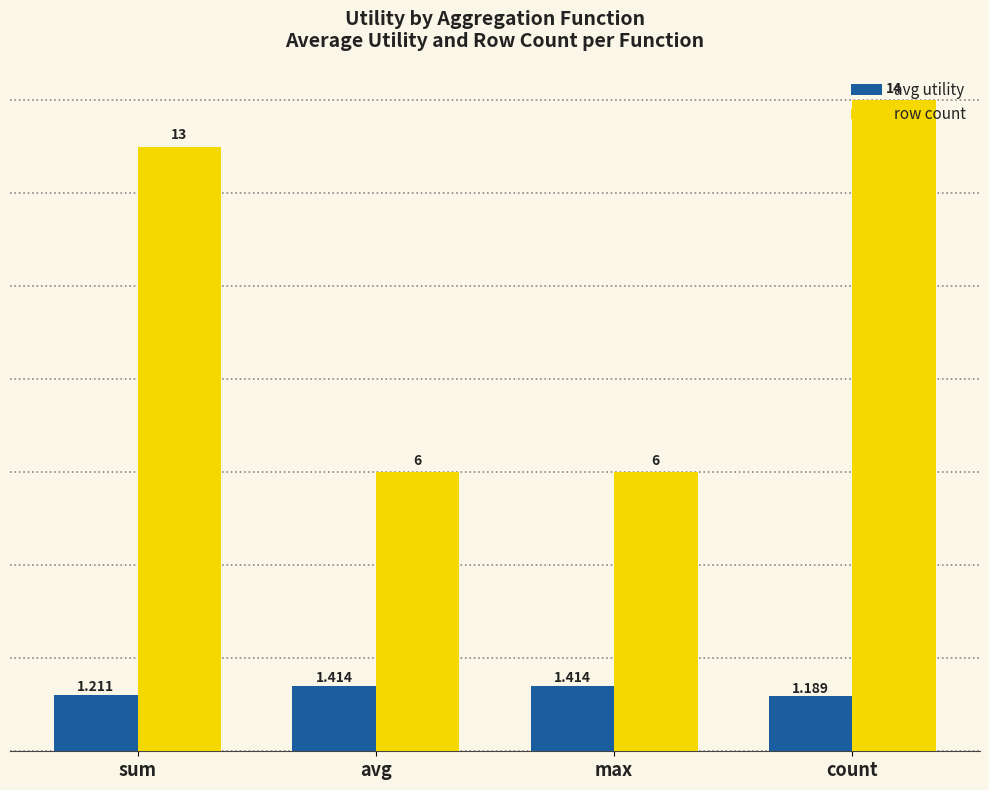

What are all the series names shown in the legend?

avg utility, row count